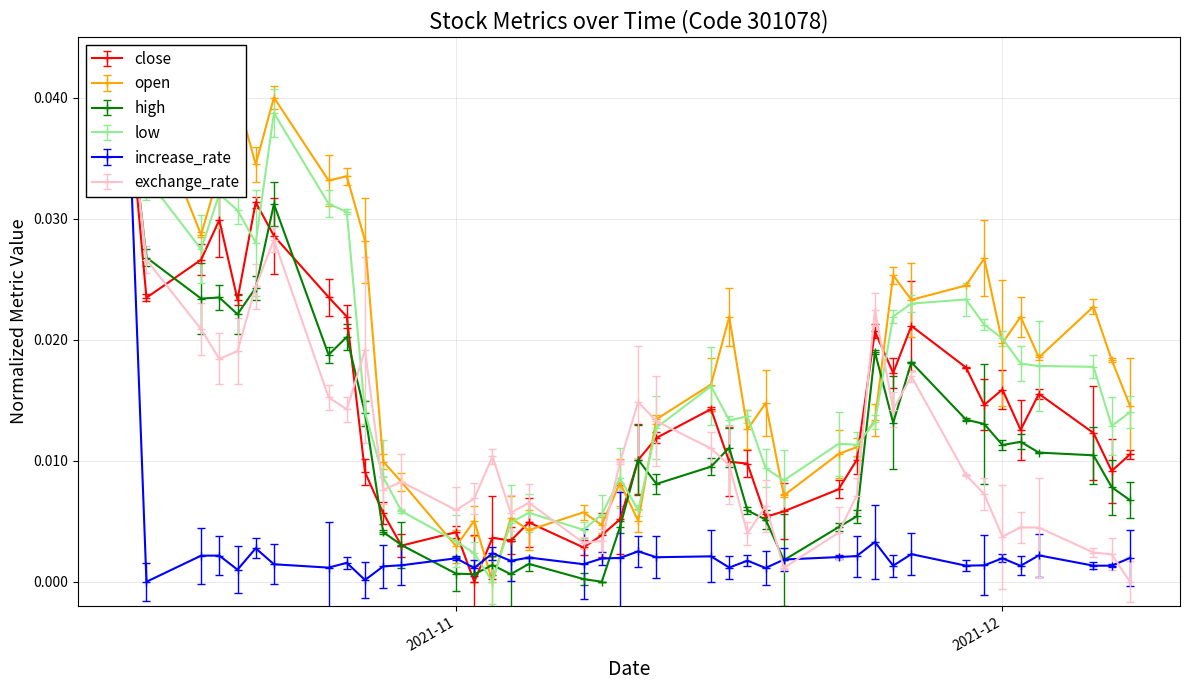

Is this an area chart (filled region under the line)?

No